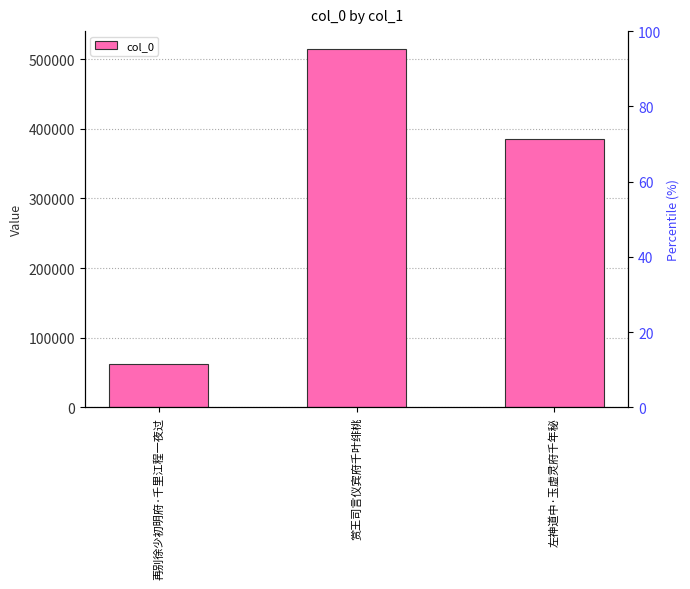

Approximately how many times larger is the value at 再别徐少初明府·千里江程一夜过 compared to 赏王司言仪宾府千叶绯桃?

0.1